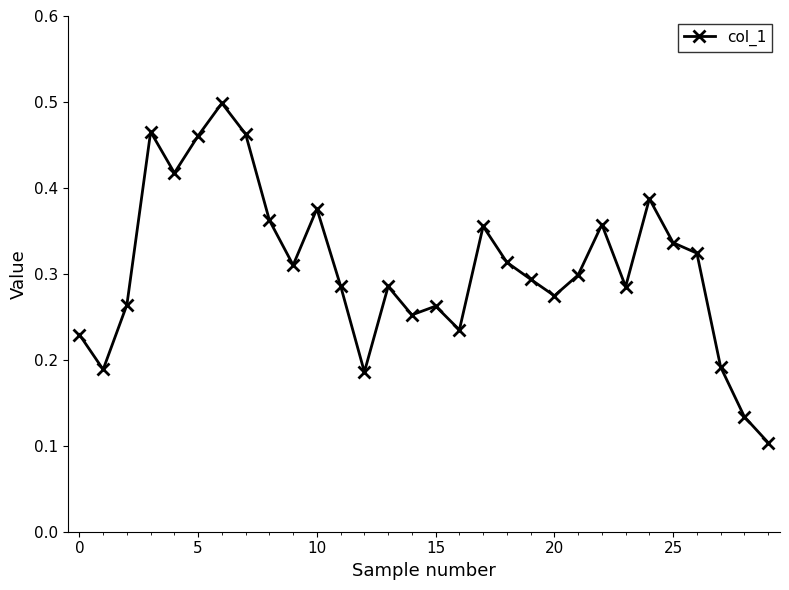

How many values are between 0 and 1?

30